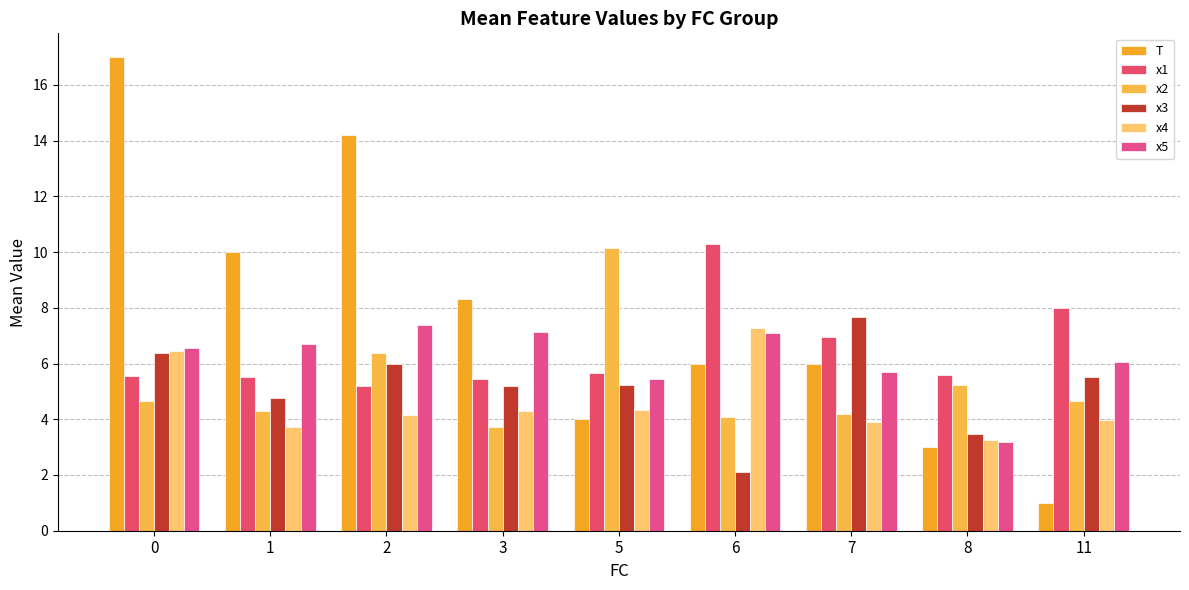

Count the number of categories in the chart.

9